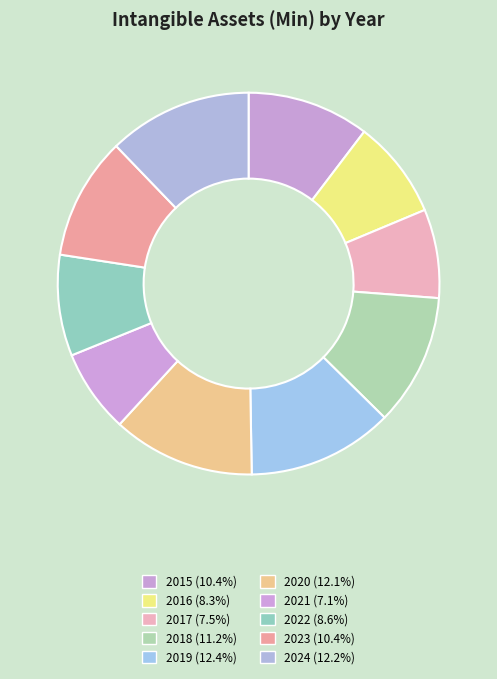

What is the change in value from 2016 to 2019?

+18055.0